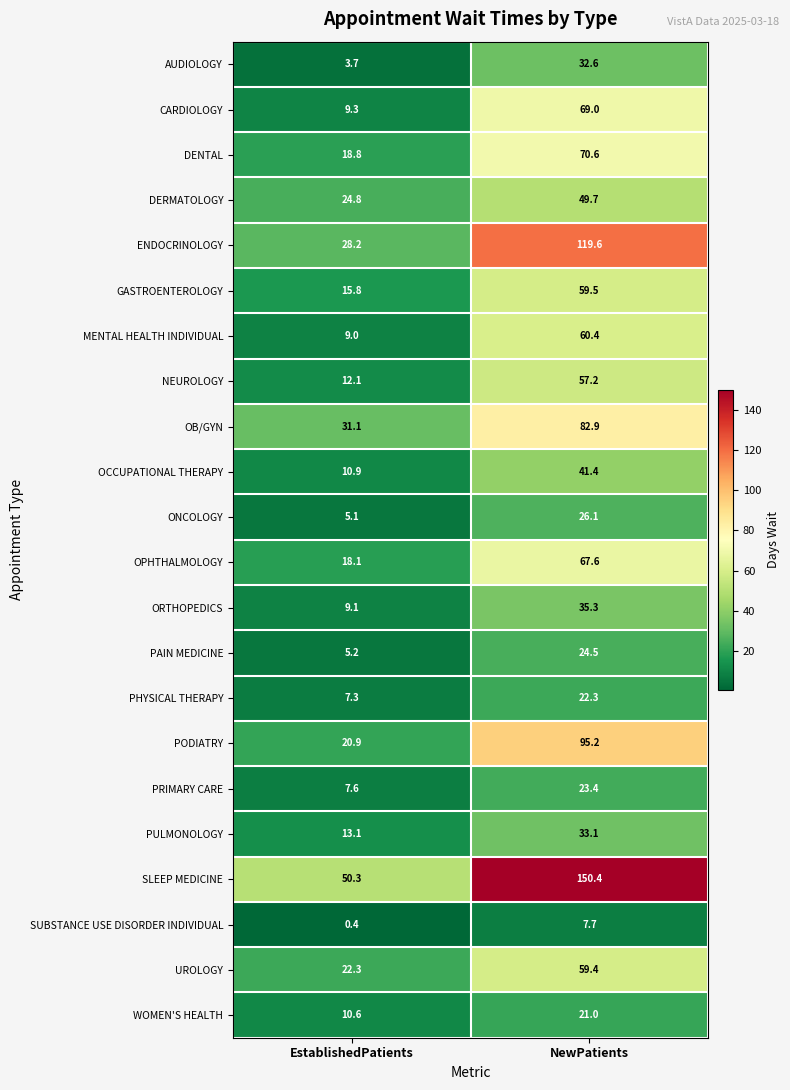

Is it true that AUDIOLOGY equals 9.9 at NewPatients?

False